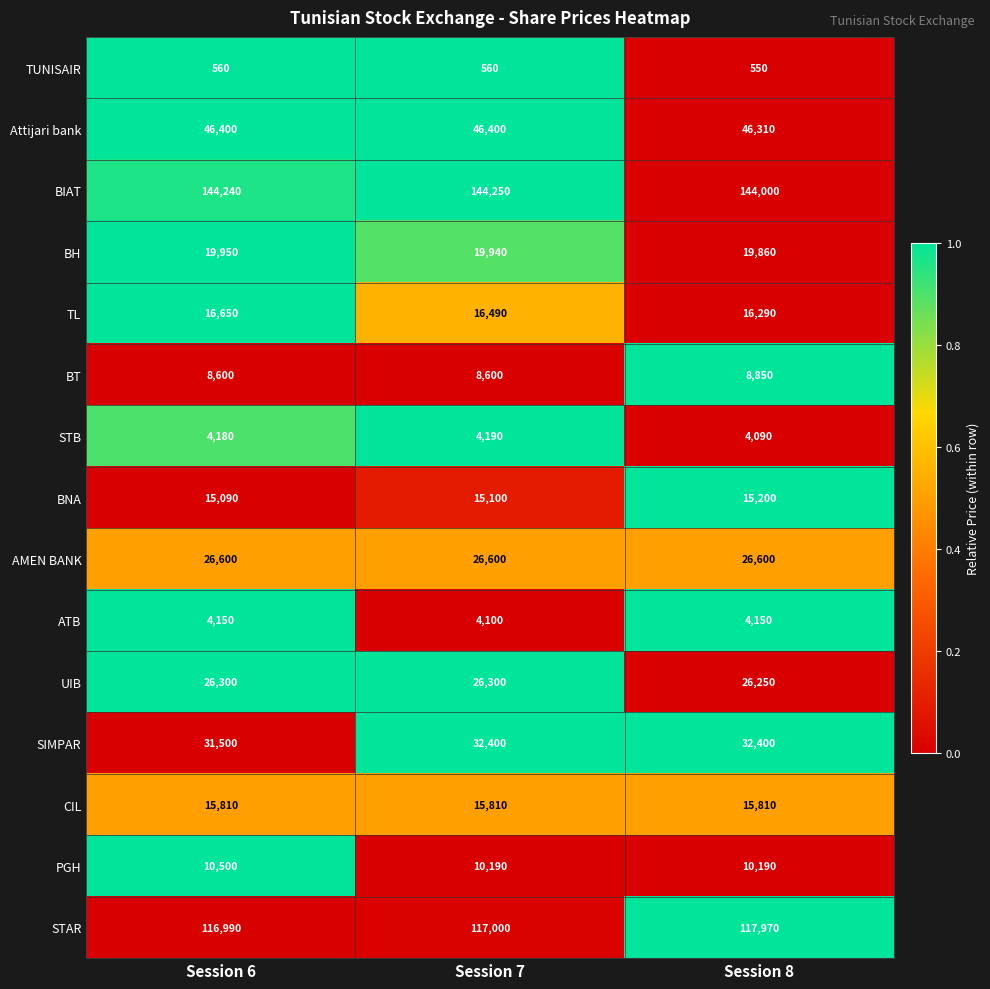

What is the spread (max minus min) of values at Session 6?

143680